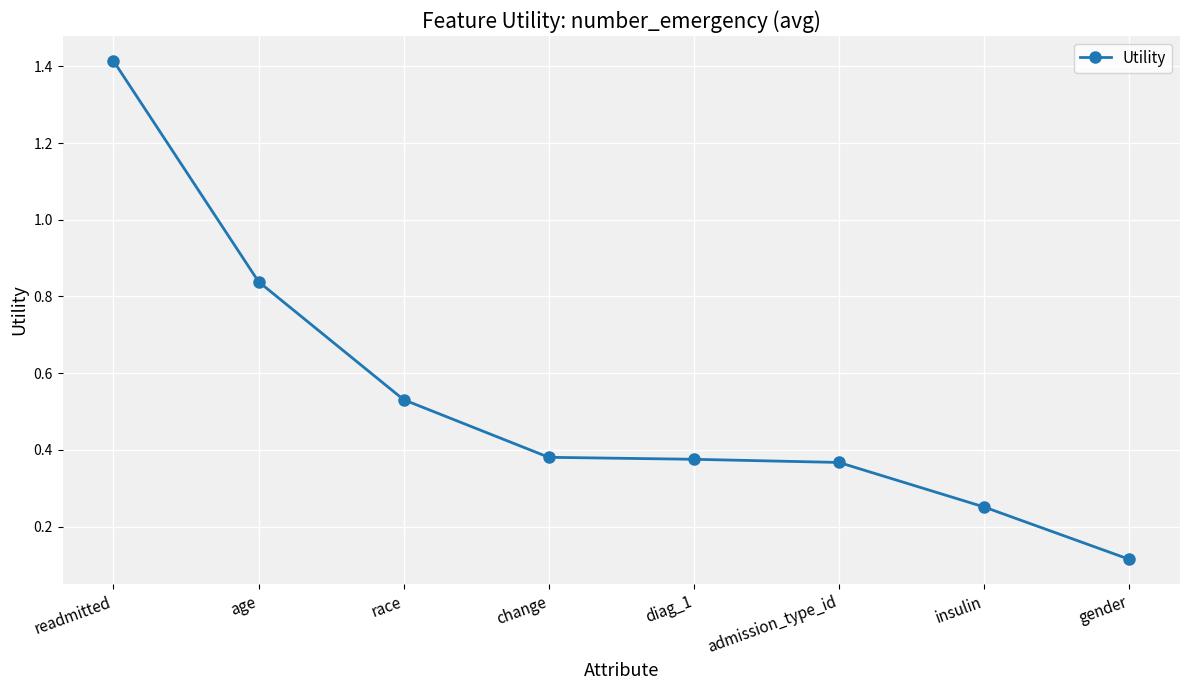

What is the label of the 2nd point from the right?

insulin